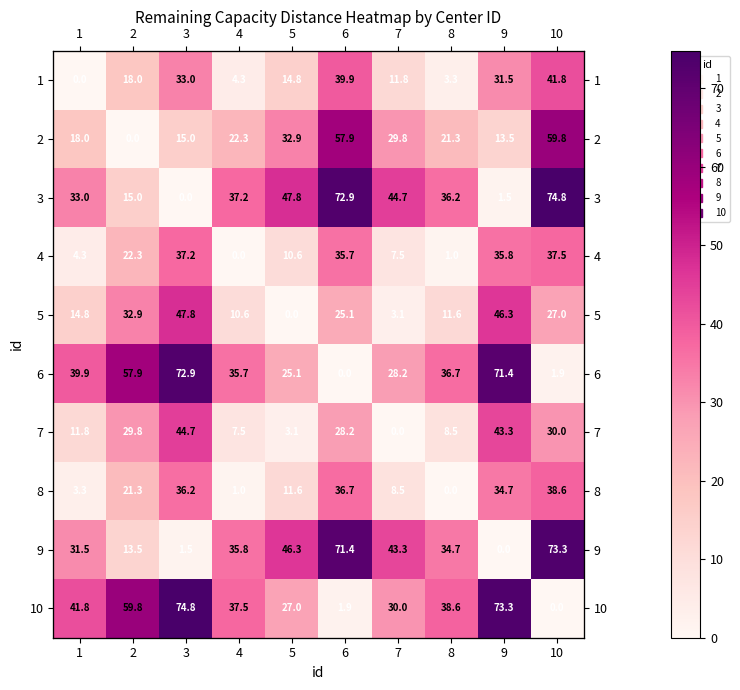

What is the difference between the maximum and minimum values in the 9 series?

73.3